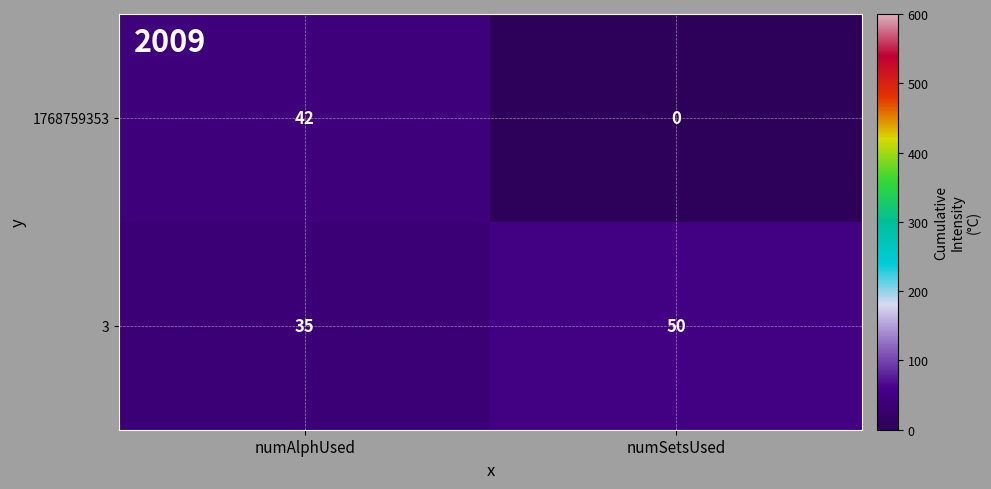

What is the minimum value for 3?

35